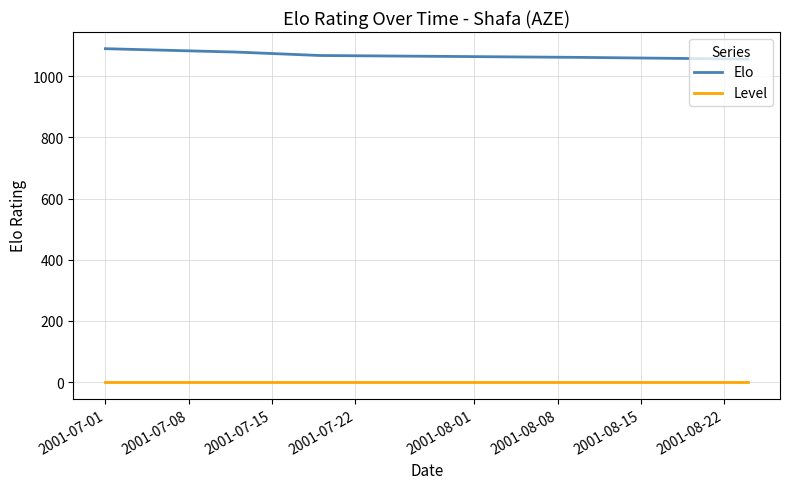

List the series in order of their peak value, highest first.

Elo, Level